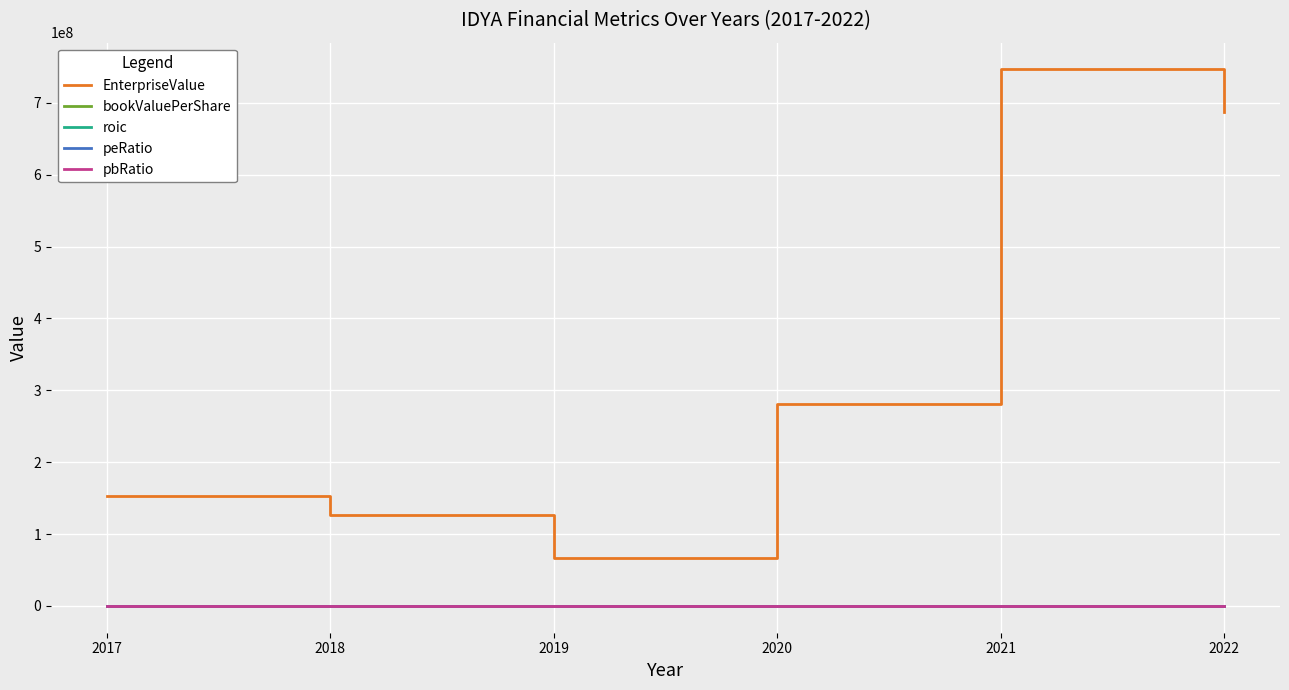

At which label does roic first exceed 0?

2017